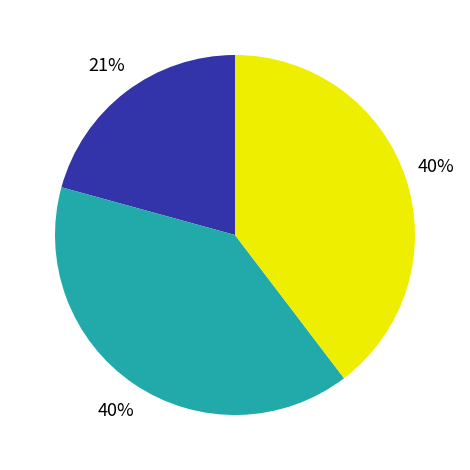

To the nearest percent, what is the average slice percentage?

33%